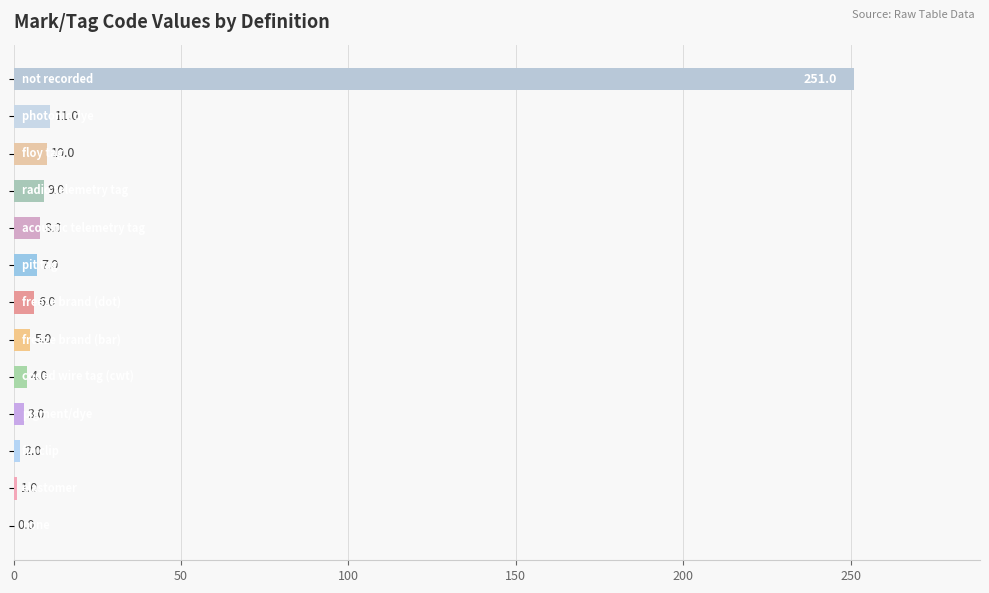

How many positive values are there?

12